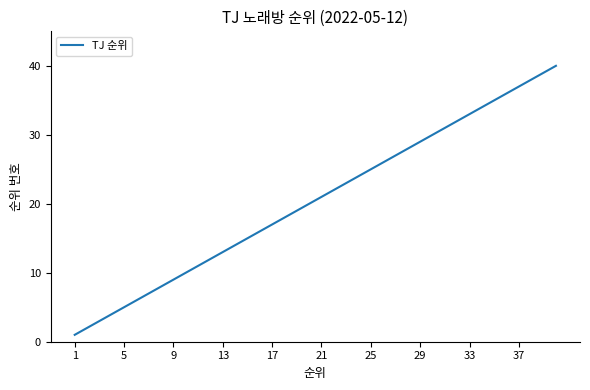

What is the greatest value displayed?

40